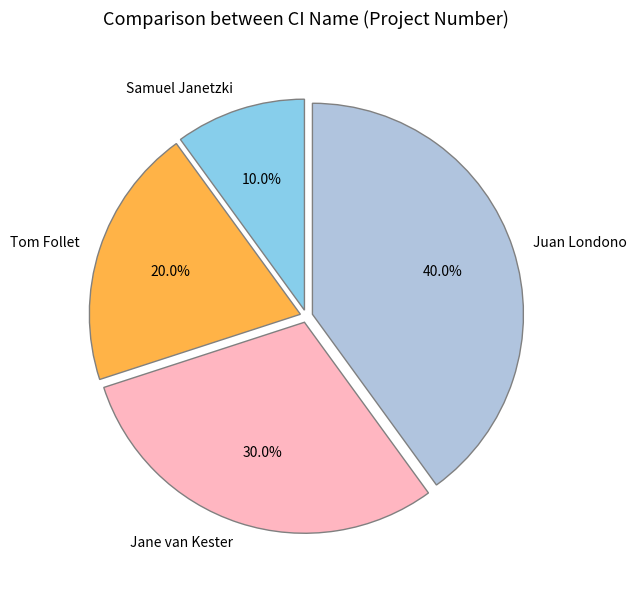

Approximately how many times larger is the value at Juan Londono compared to Samuel Janetzki?

4.0